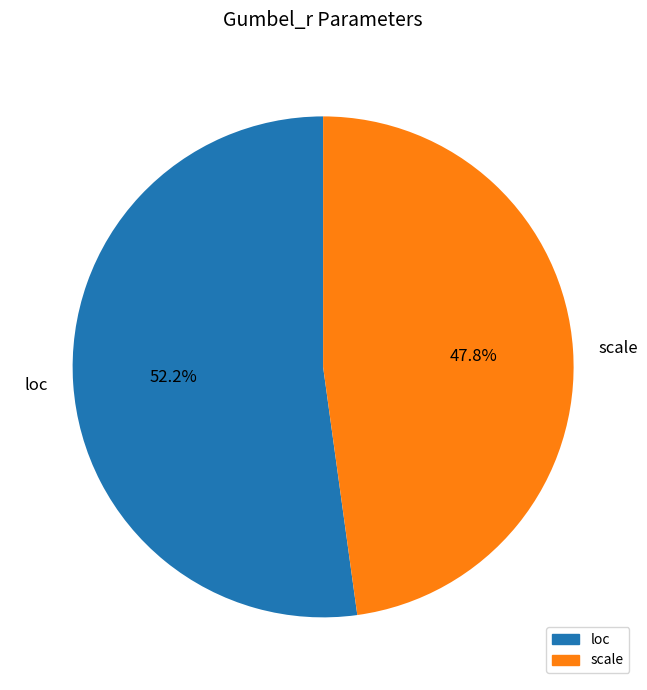

Is the sum of scale and loc greater than half?

Yes